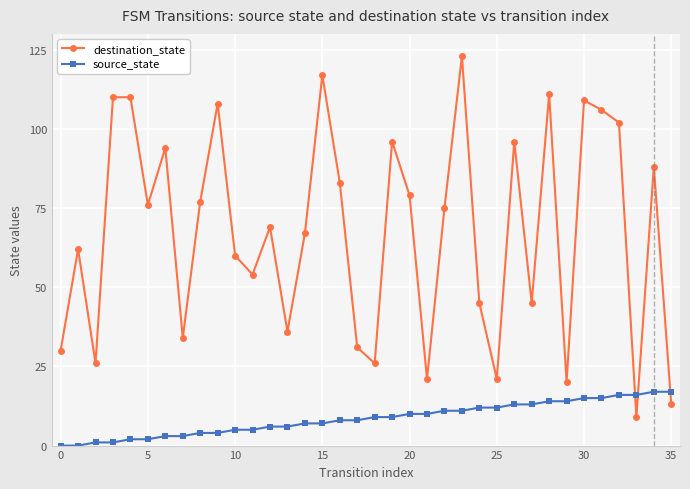

Reading left to right, list all the values displayed in this chart.

destination_state: 30	62	26	110	110	76	94	34	77	108	60	54	69	36	67	117	83	31	26	96	79	21	75	123	45	21	96	45	111	20	109	106	102	9	88	13
source_state: 0	0	1	1	2	2	3	3	4	4	5	5	6	6	7	7	8	8	9	9	10	10	11	11	12	12	13	13	14	14	15	15	16	16	17	17